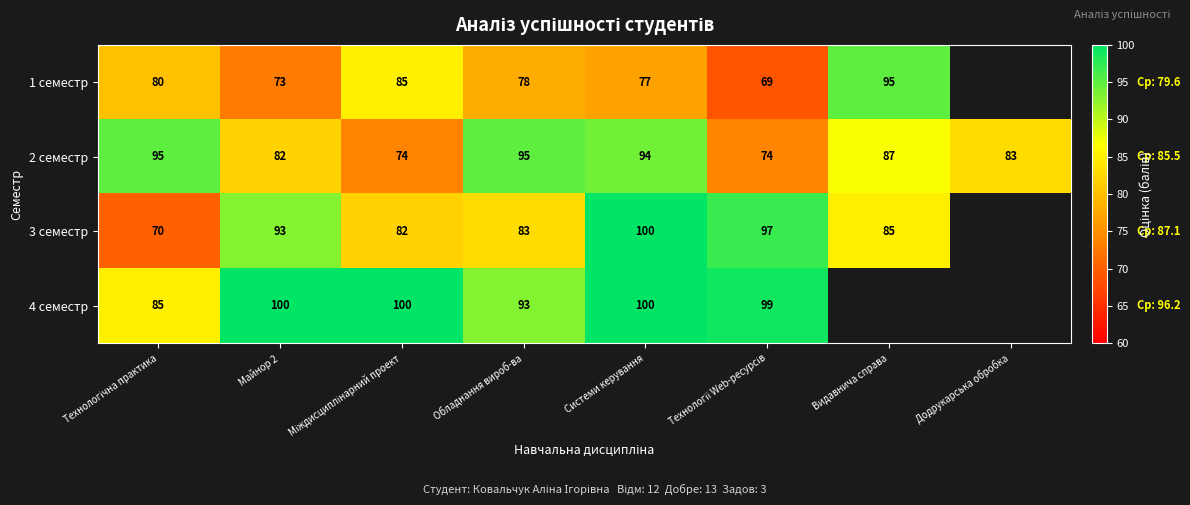

How many distinct data groups are displayed?

4